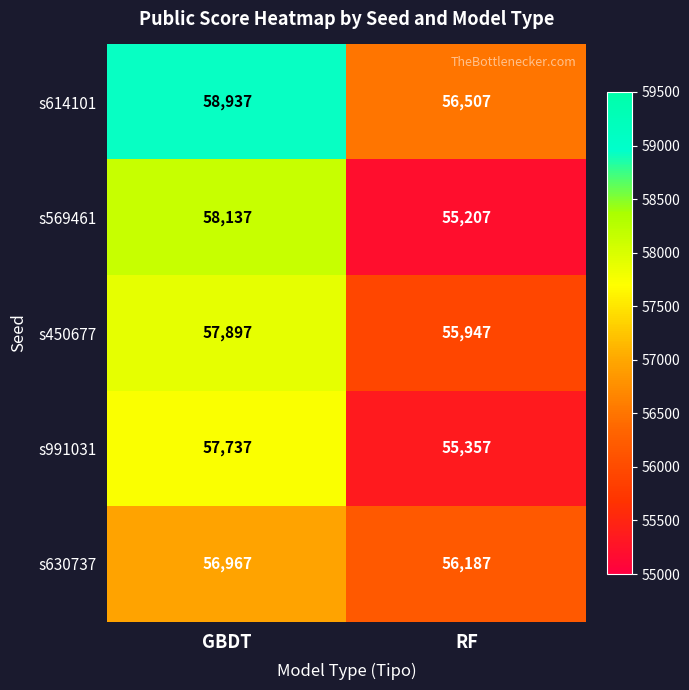

Reading left to right, extract all data points from this chart.

s614101: 58937	56507
s569461: 58137	55207
s450677: 57897	55947
s991031: 57737	55357
s630737: 56967	56187